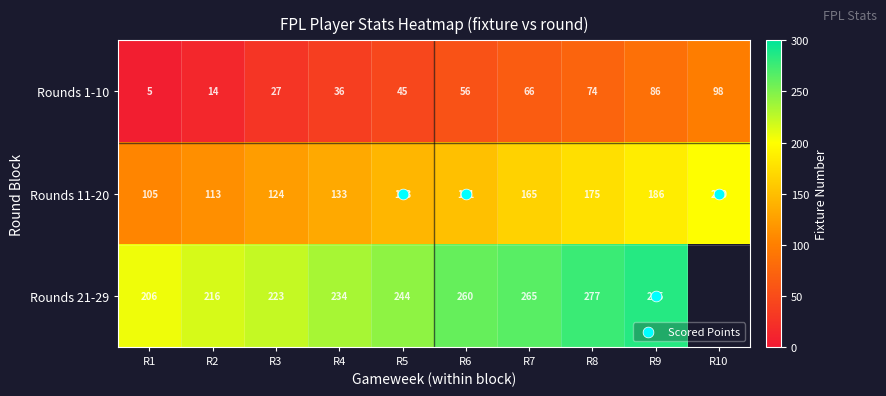

What is the smallest value displayed?

5.0